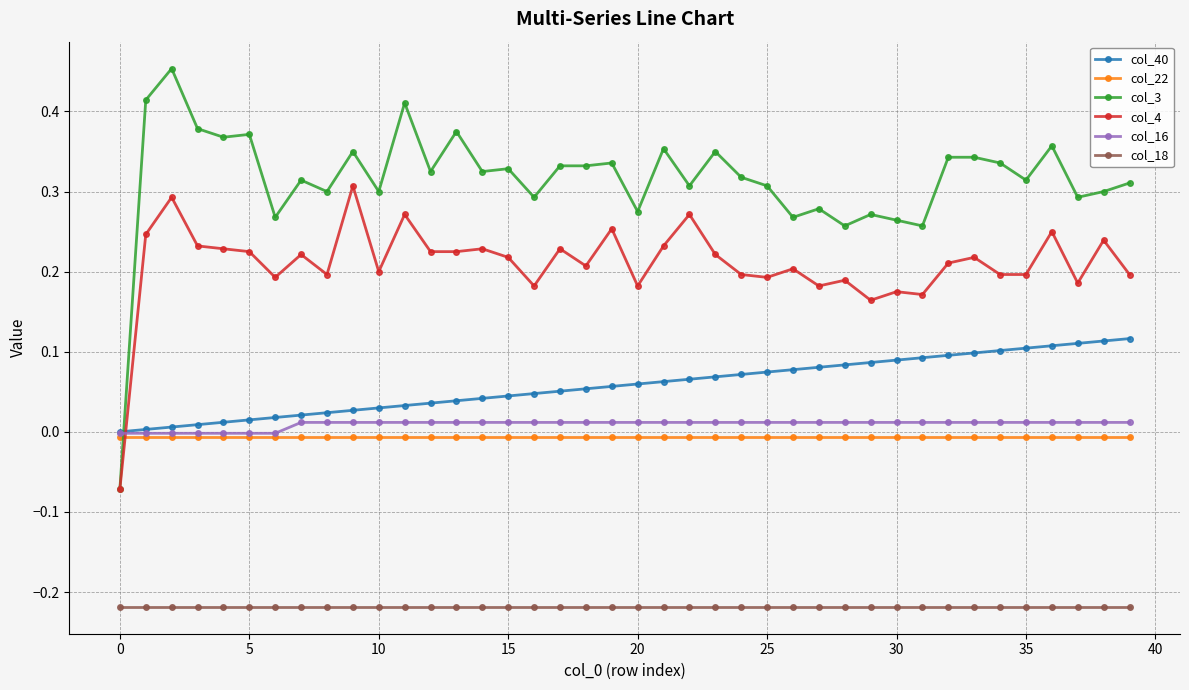

Which series has the widest spread of values?

col_3